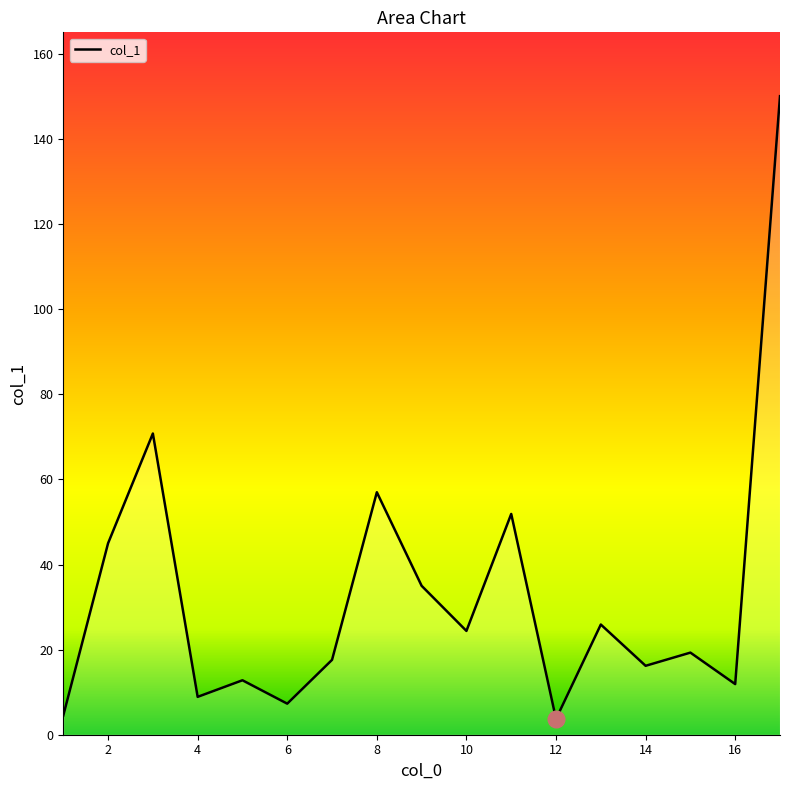

How many lines are shown in the chart?

1